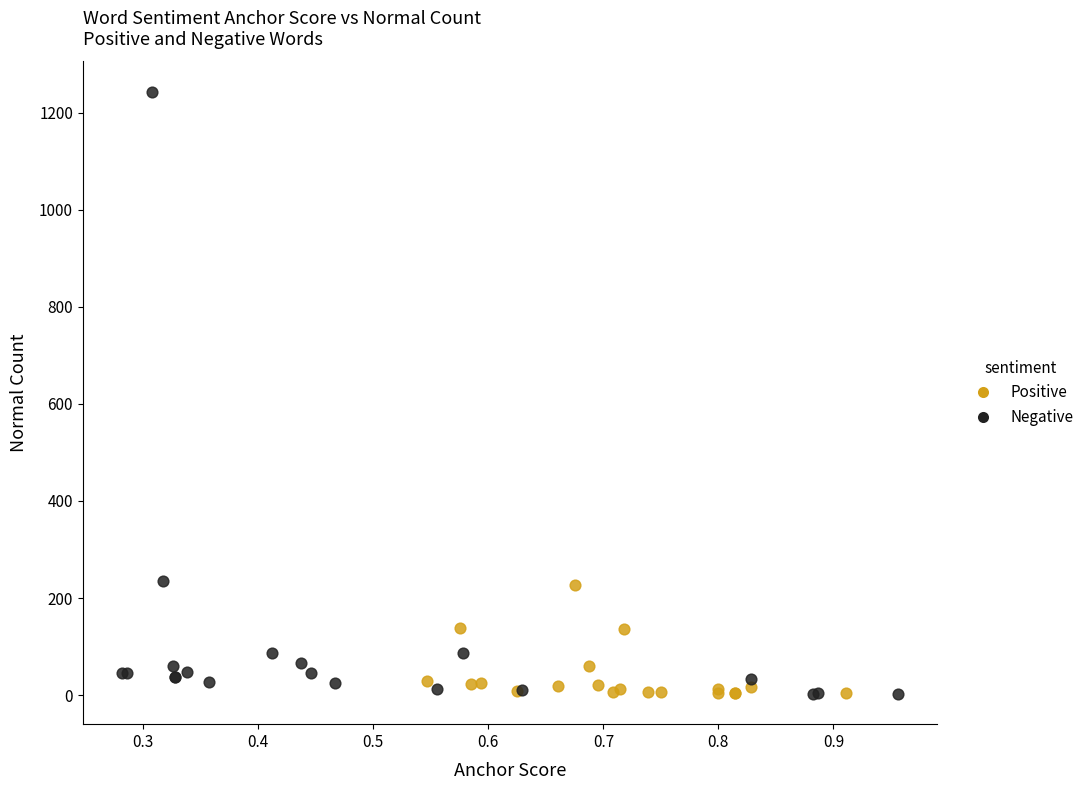

Which series contains the highest Y value?

Negative